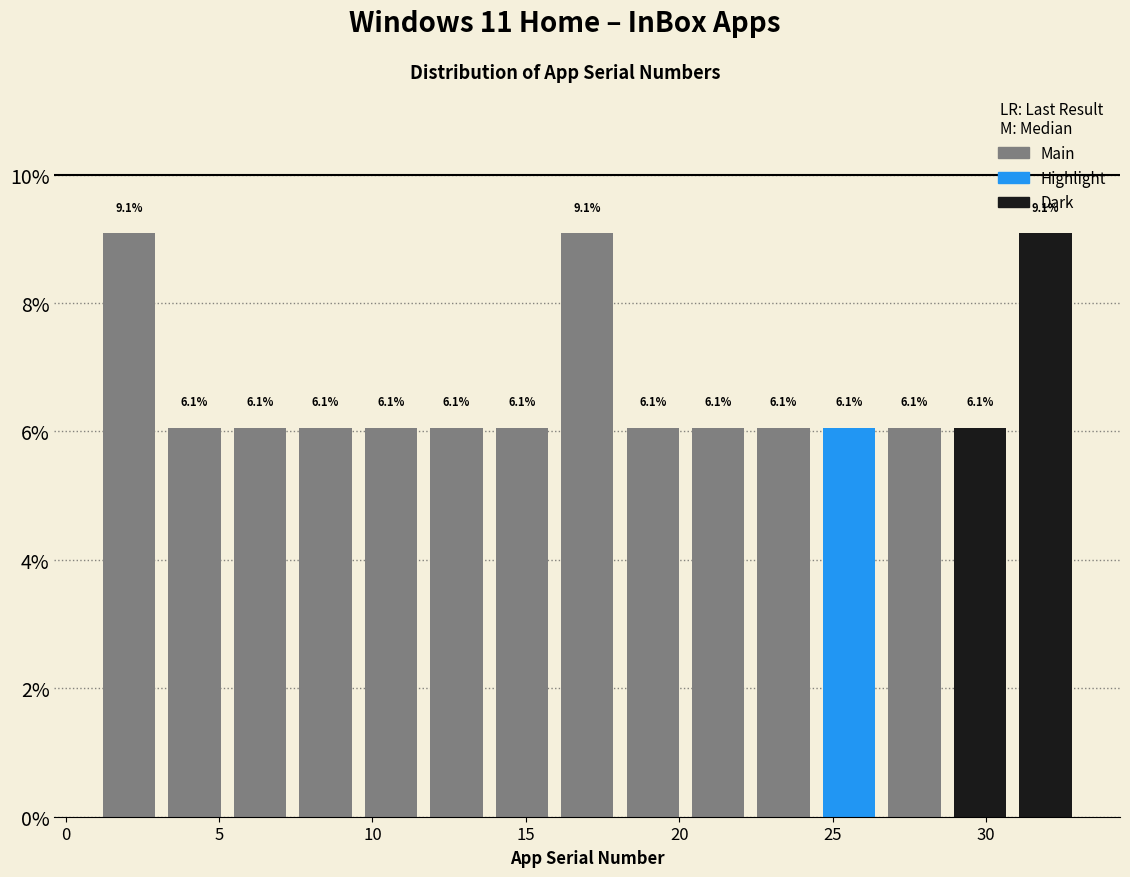

Reading left to right, transcribe this chart: for each bar, give the range it covers on the x-axis and its height. The bar edges are not printed on the chart, so give them approximately, as read against the axis.

1.0 to 3.0: 9.1
3.0 to 5.5: 6.1
5.5 to 7.5: 6.1
7.5 to 9.5: 6.1
9.5 to 11.5: 6.1
11.5 to 14.0: 6.1
14.0 to 16.0: 6.1
16.0 to 18.0: 9.1
18.0 to 20.0: 6.1
20.0 to 22.5: 6.1
22.5 to 24.5: 6.1
24.5 to 26.5: 6.1
26.5 to 28.5: 6.1
28.5 to 31.0: 6.1
31.0 to 33.0: 9.1